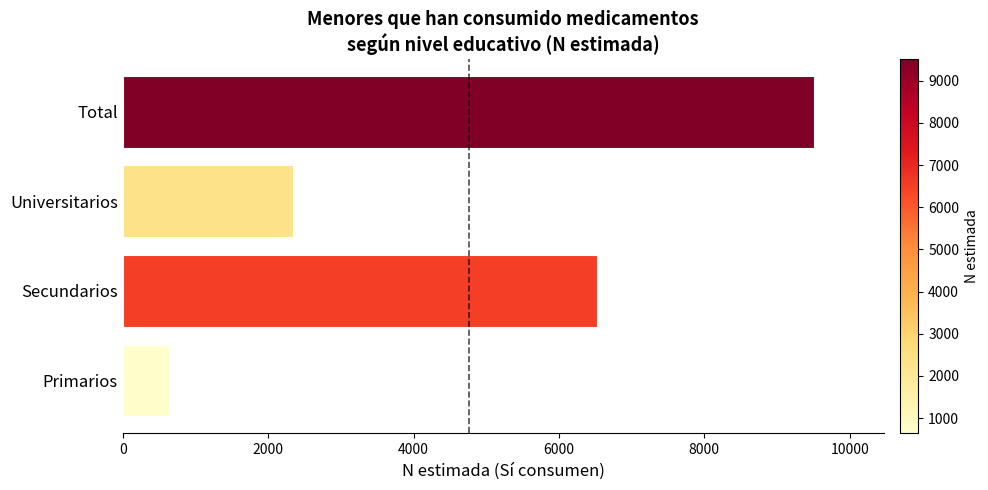

What is the greatest value displayed?

9516